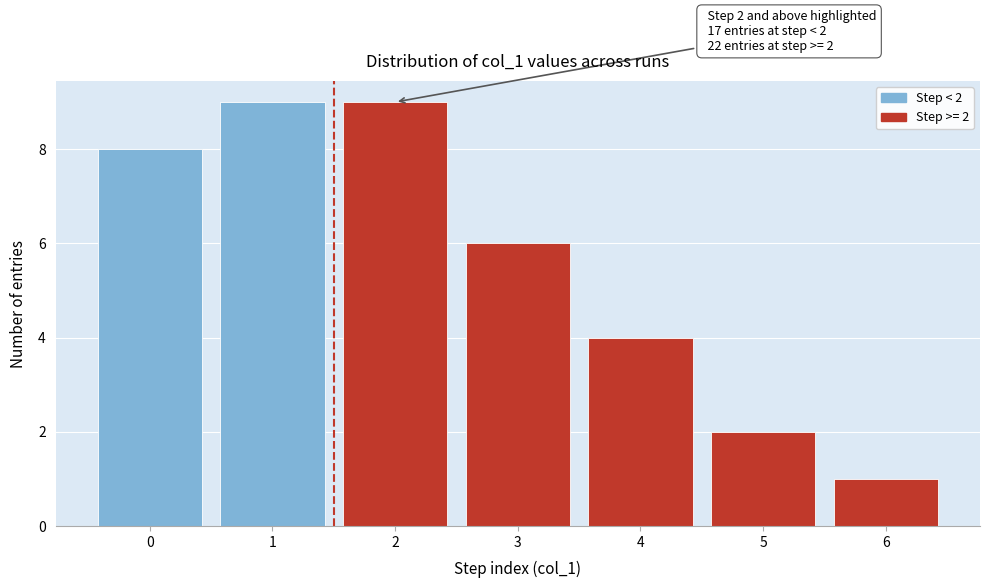

Reading left to right, what are all the values shown in this chart?

8	9	9	6	4	2	1